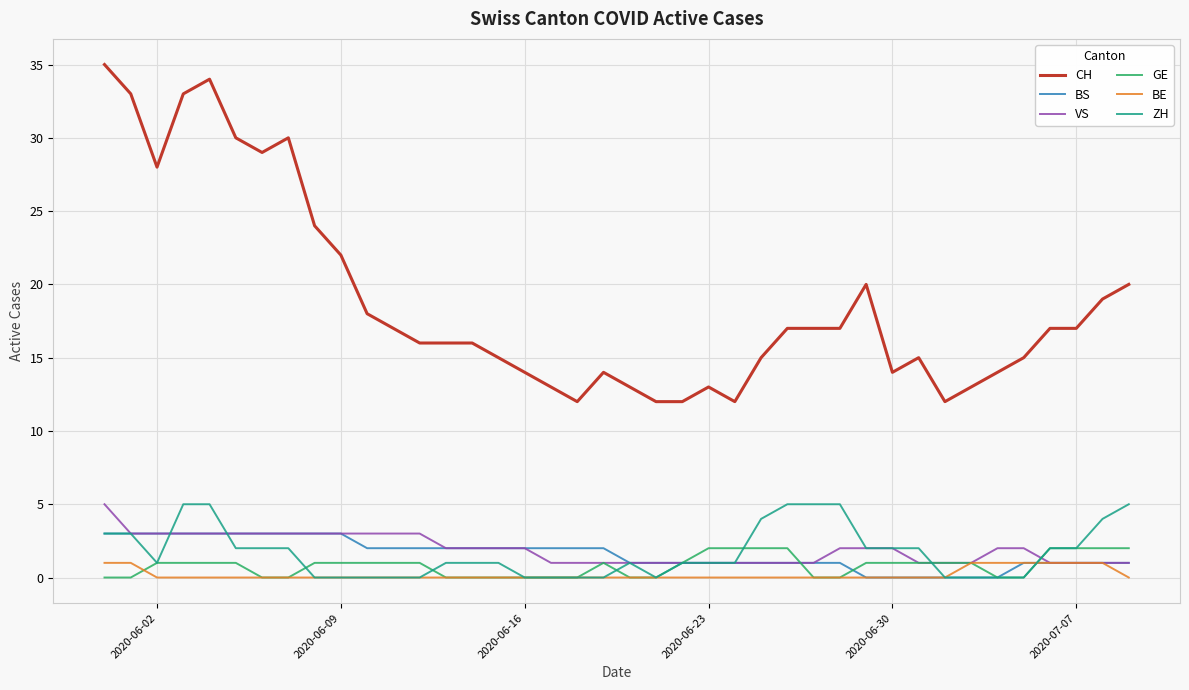

True or false: CH and ZH cross at least once.

False